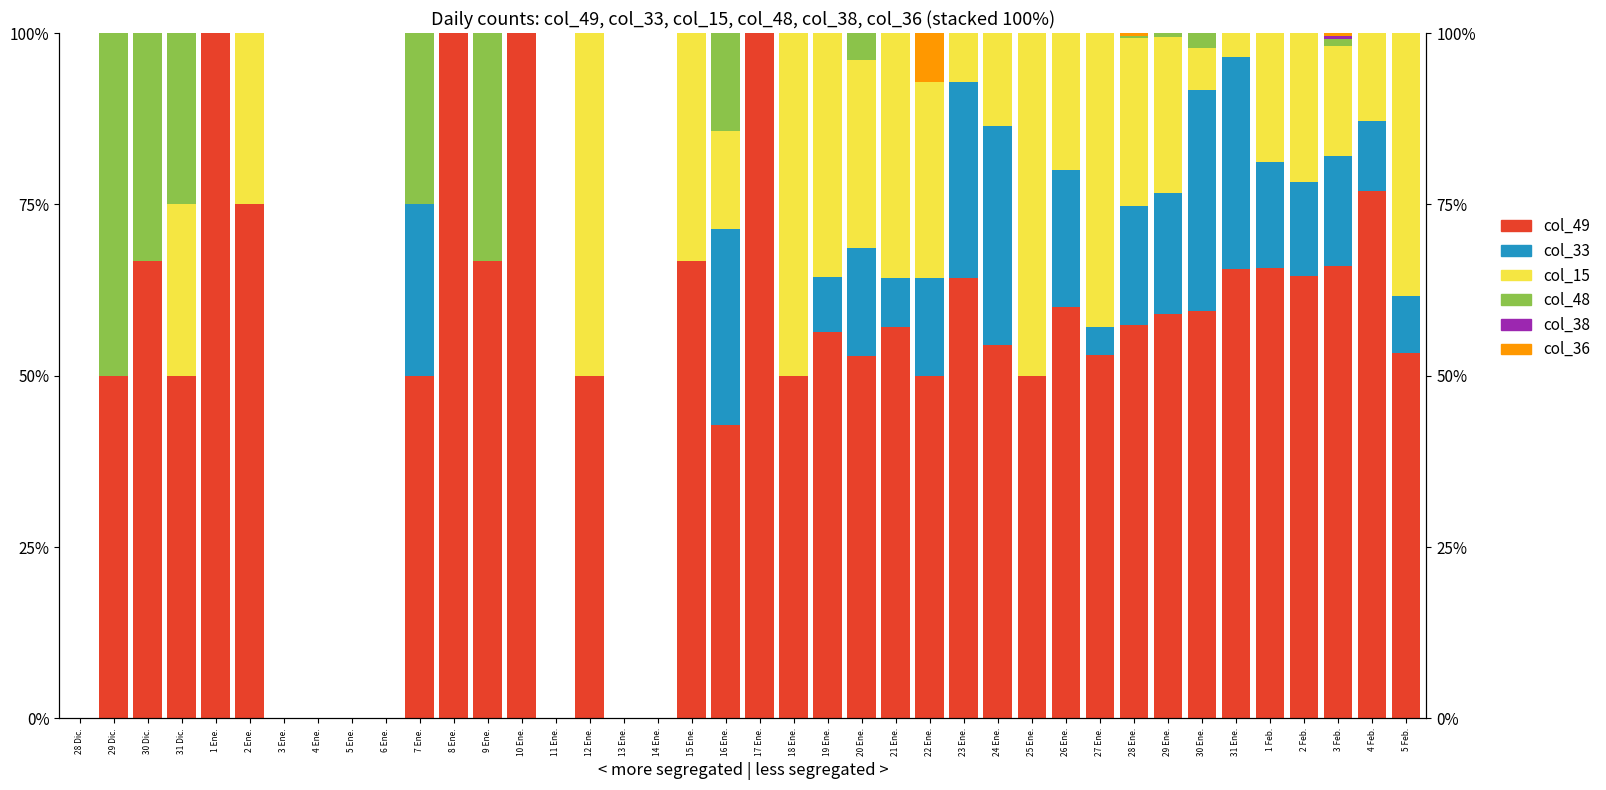

What is the label of the 15th bar from the left?

11 Ene.